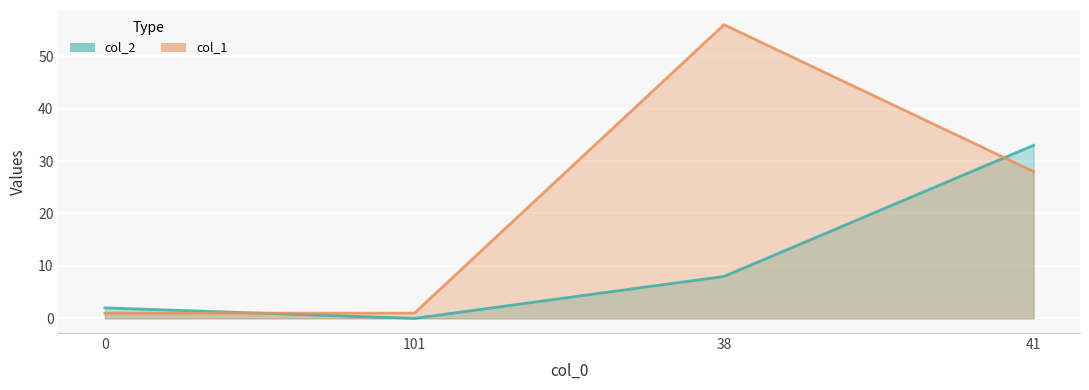

What is the highest value of the col_2 series?

33